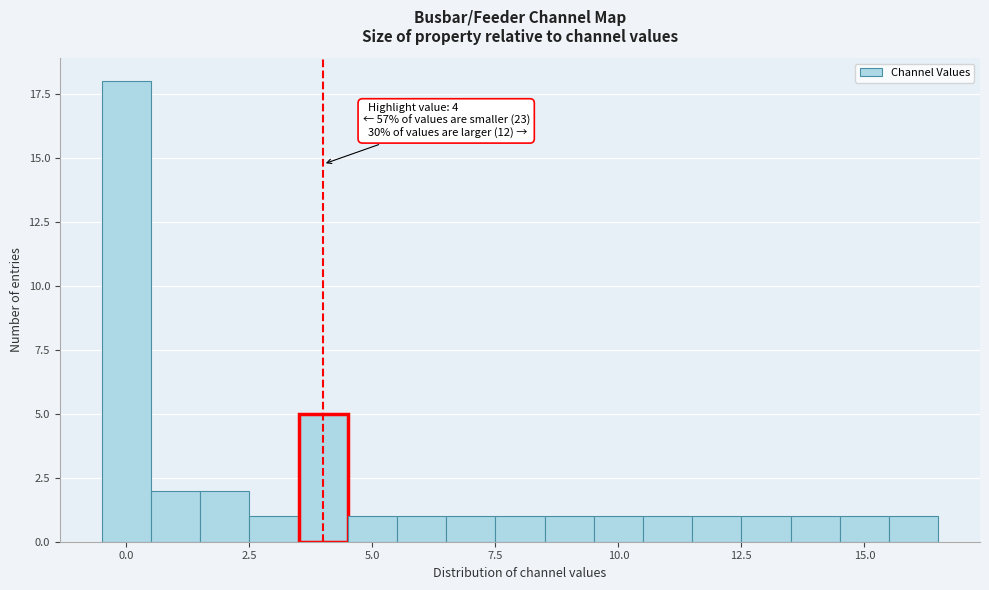

Read against the x-axis, roughly where is the centre of the tallest bar?

0.0